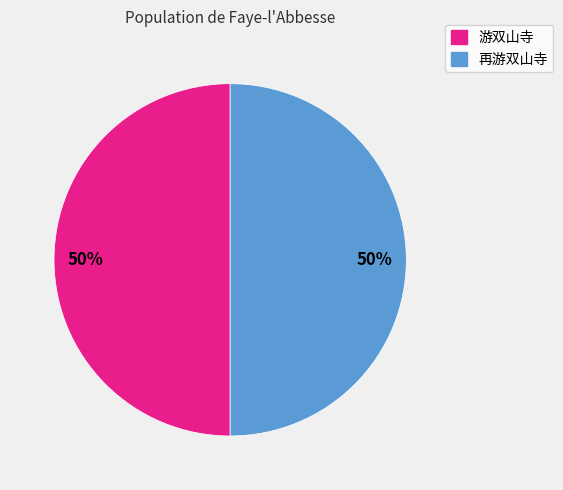

Approximately how many times larger is the value at 再游双山寺 compared to 游双山寺?

1.0